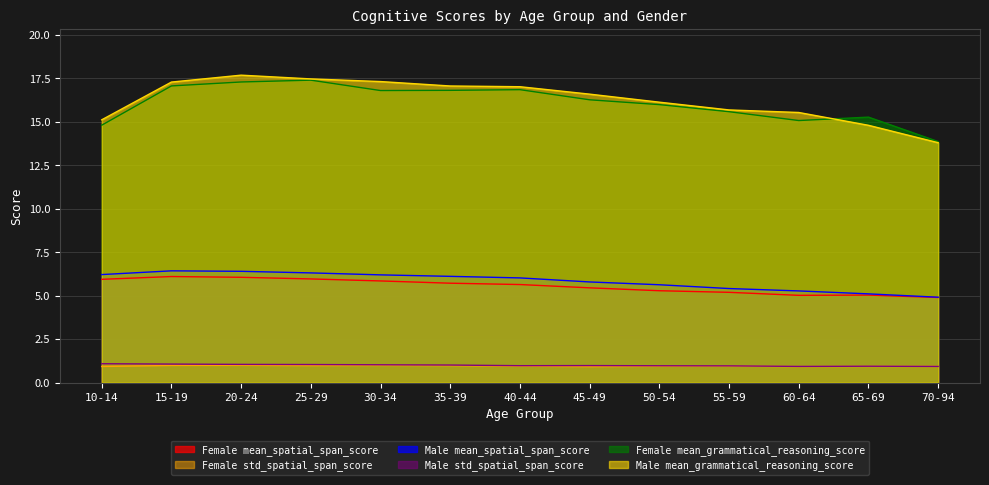

What is the minimum value shown in the chart?

0.9